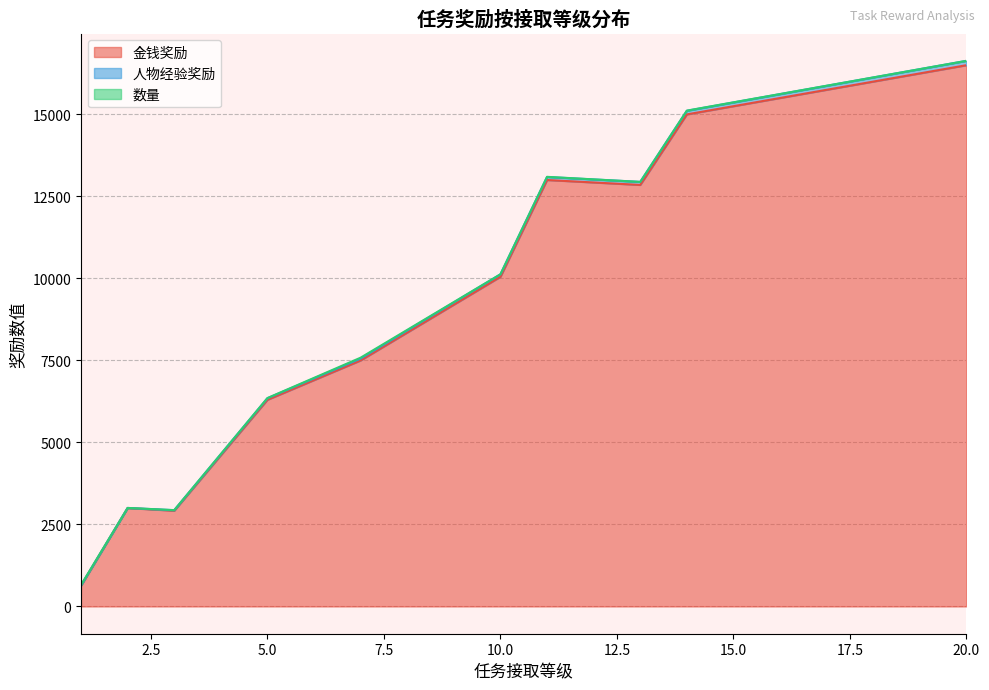

At which category is the sum across all series the highest?

20.0